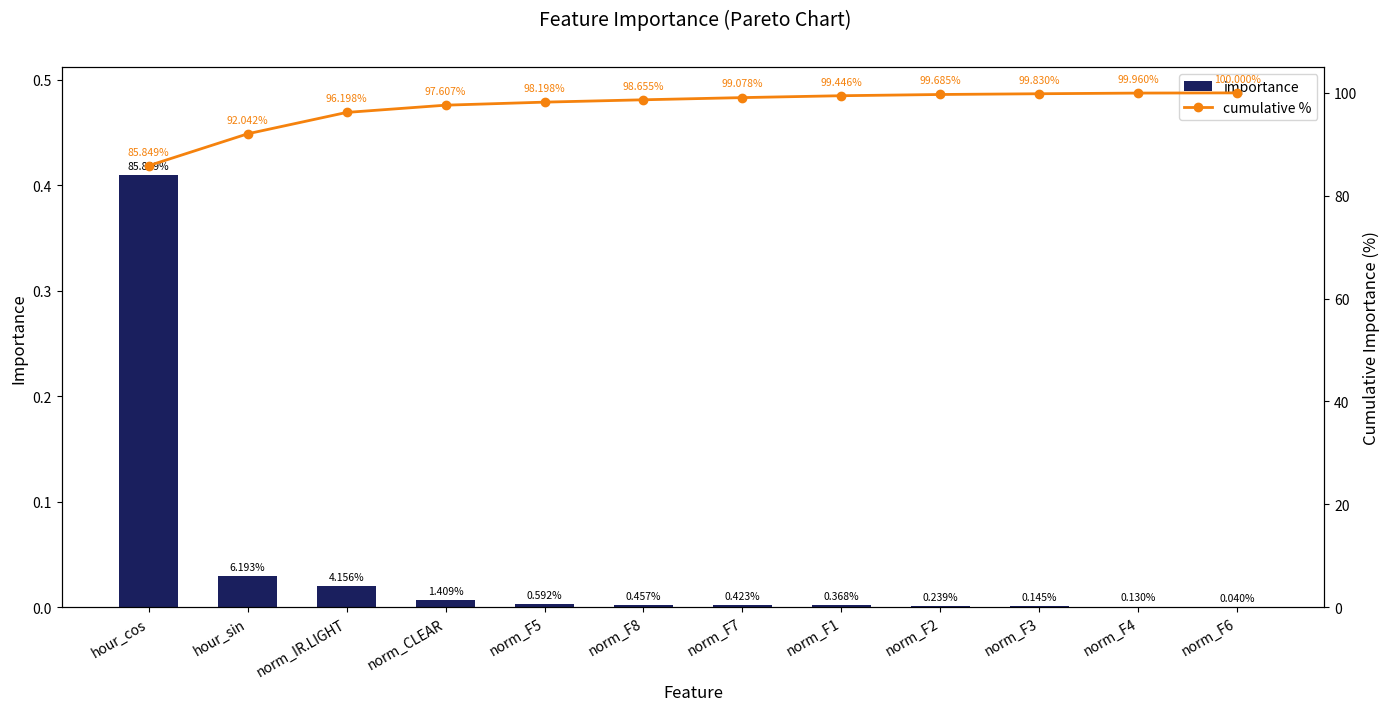

Between norm_F2 and norm_F7, which is larger?

norm_F7